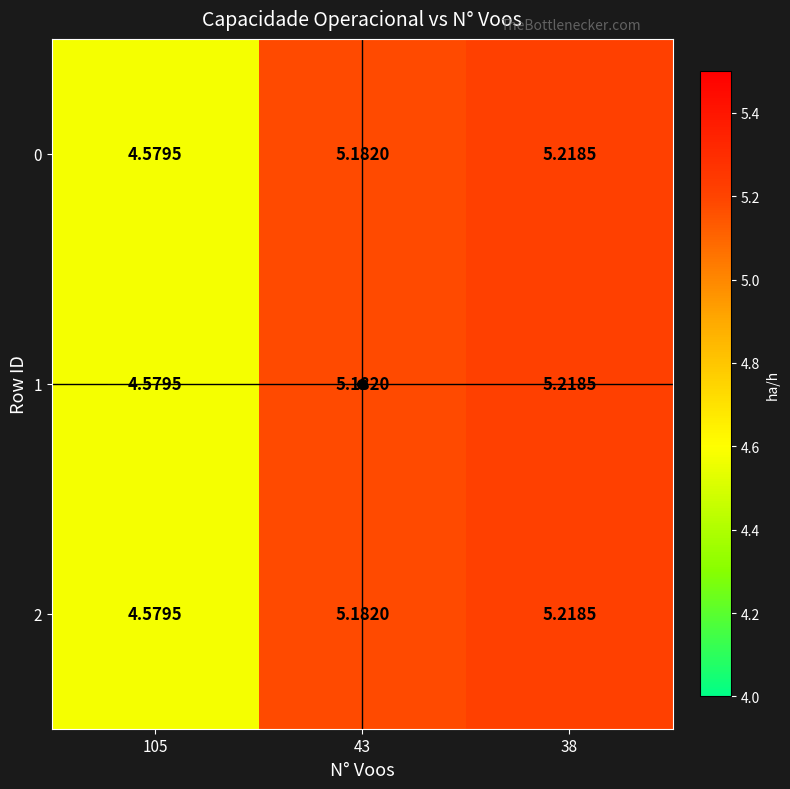

Count the number of data series in this chart.

3